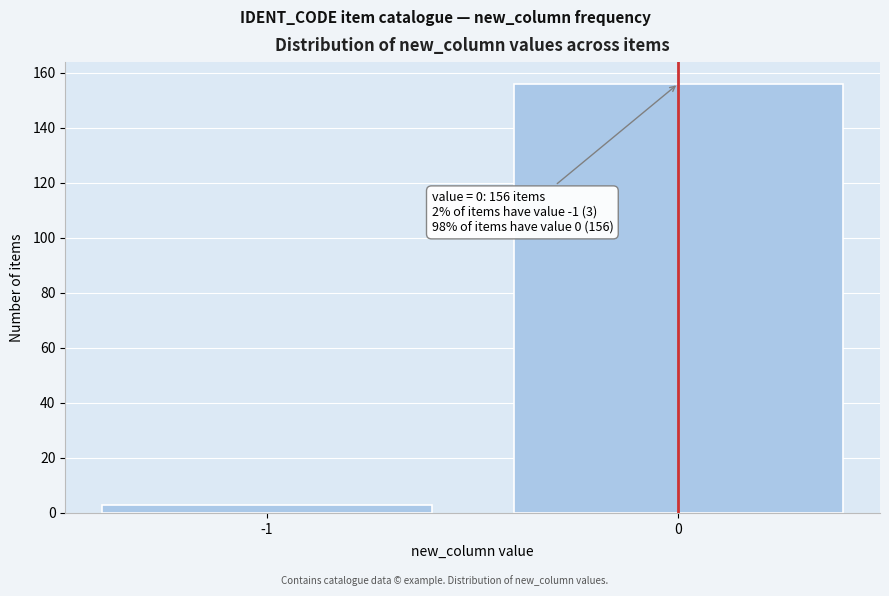

Reading left to right, list all the values displayed in this chart.

3	156